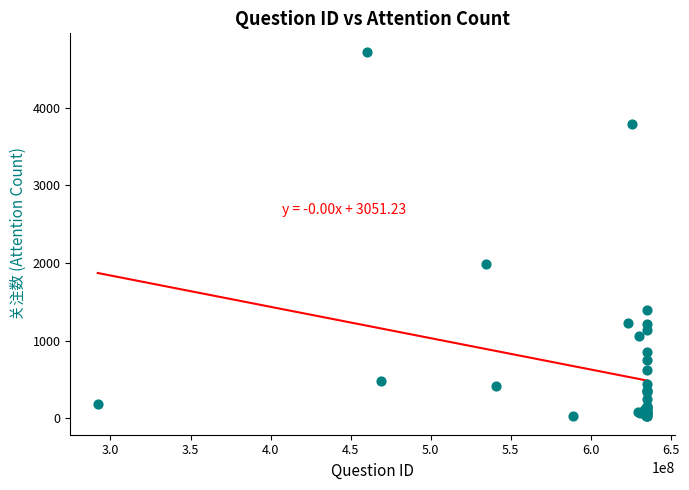

What Y value in the scatter plot is closest to 2373?

1988